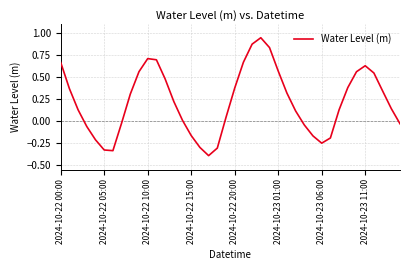

How many series are shown in this chart?

1